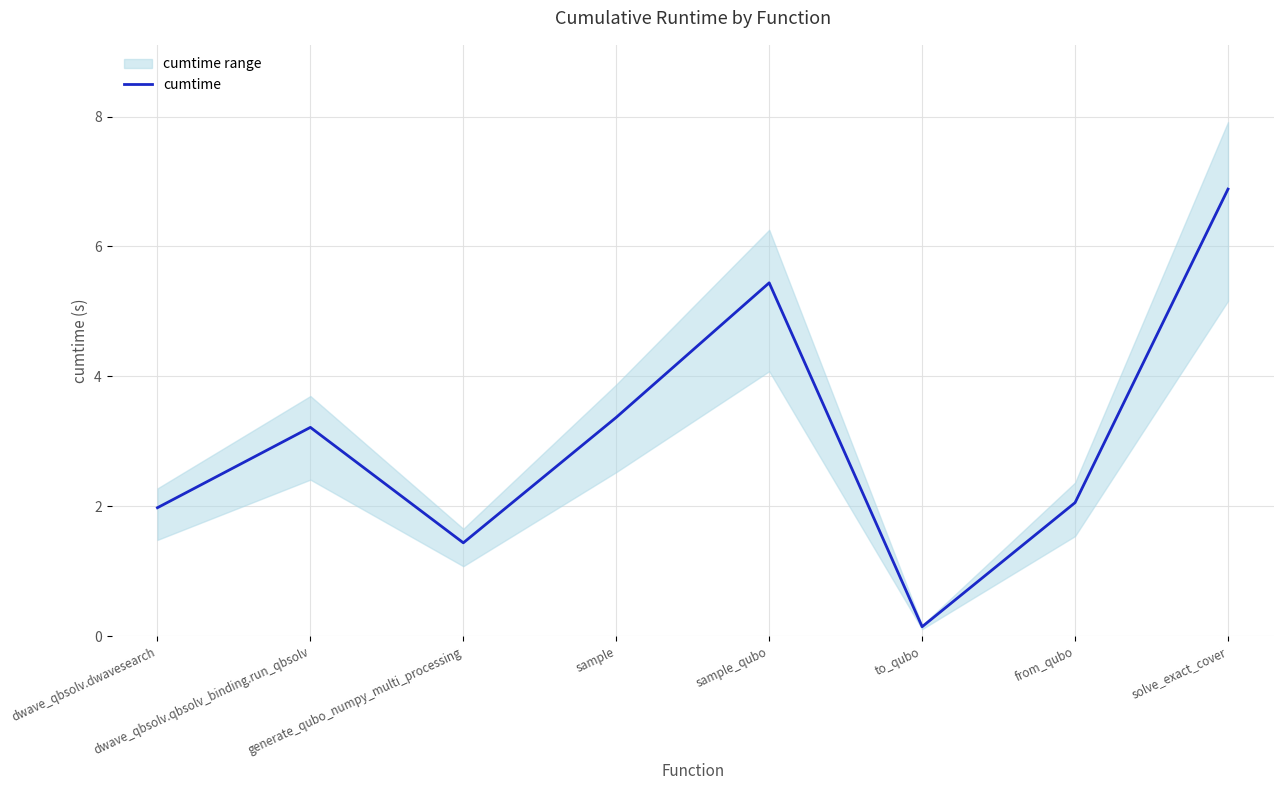

True or false: there are more than 0 points higher than both neighbors.

True